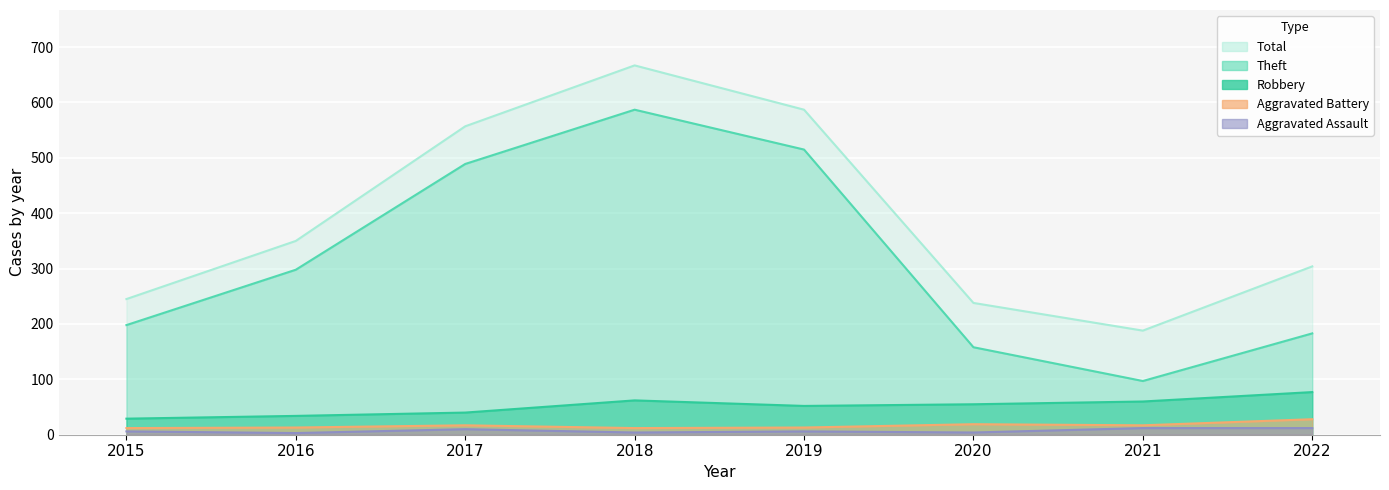

Where is Robbery nearest to the value 53?

2019